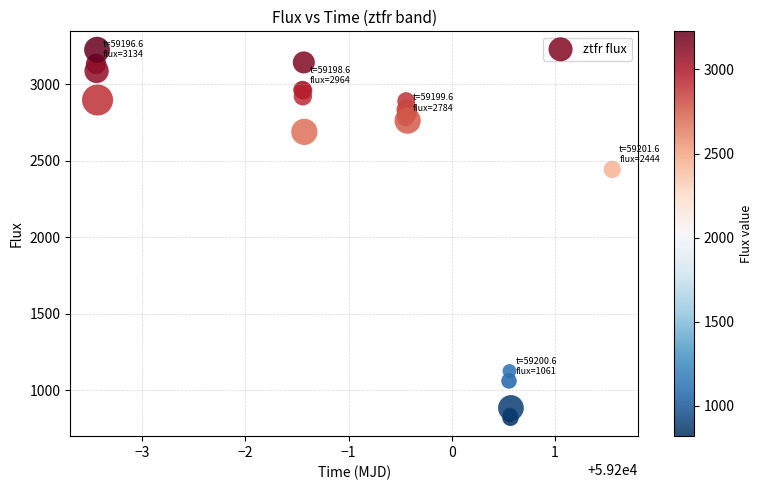

What Y value in the scatter plot is closest to 2023?

2444.5